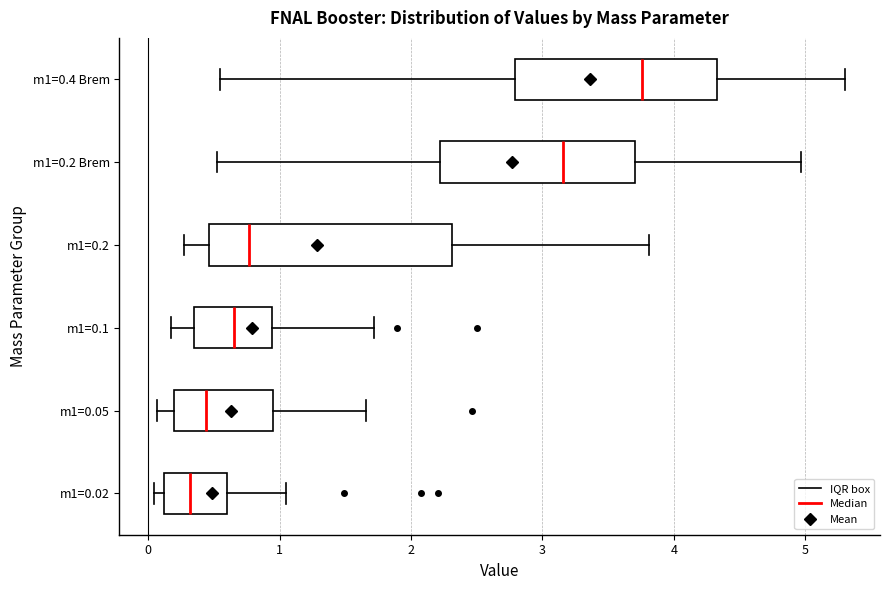

Where does the right whisker of the box for m1=0.2 end on the x-axis? The values are not printed on the chart, so give them approximately, as read against the axis.

3.8